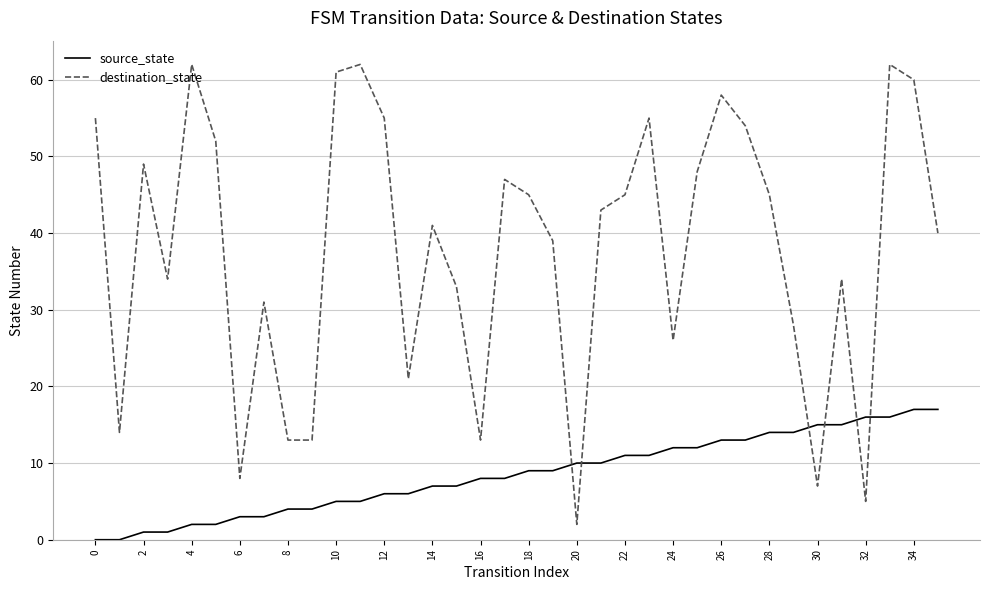

What is the difference between the maximum and minimum values in the source_state series?

17